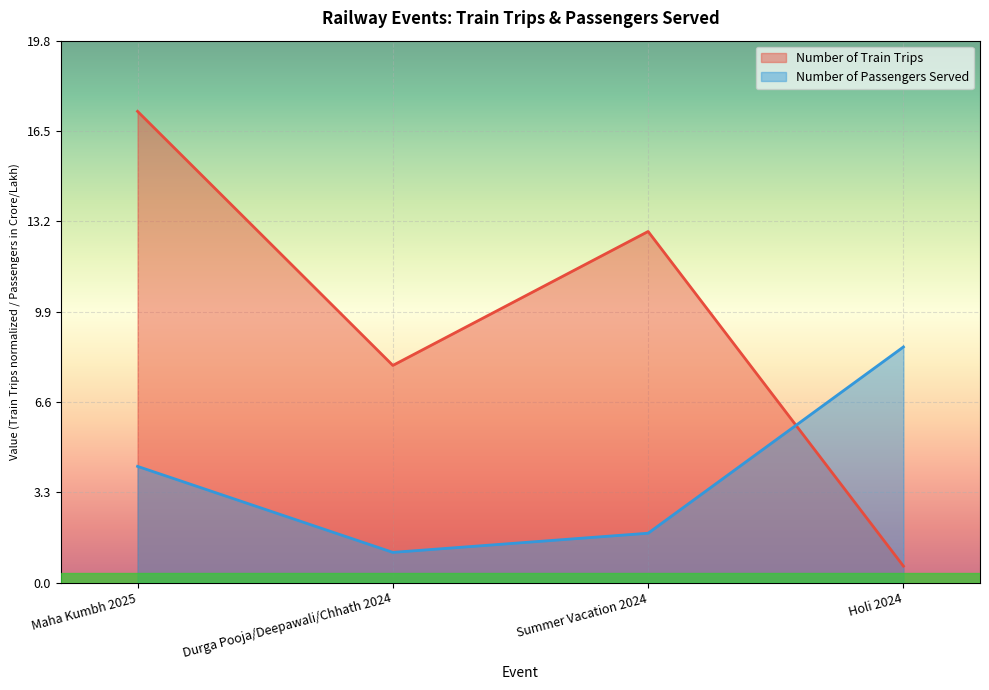

At which label does Number of Passengers Served (normalized) reach its peak?

Holi 2024